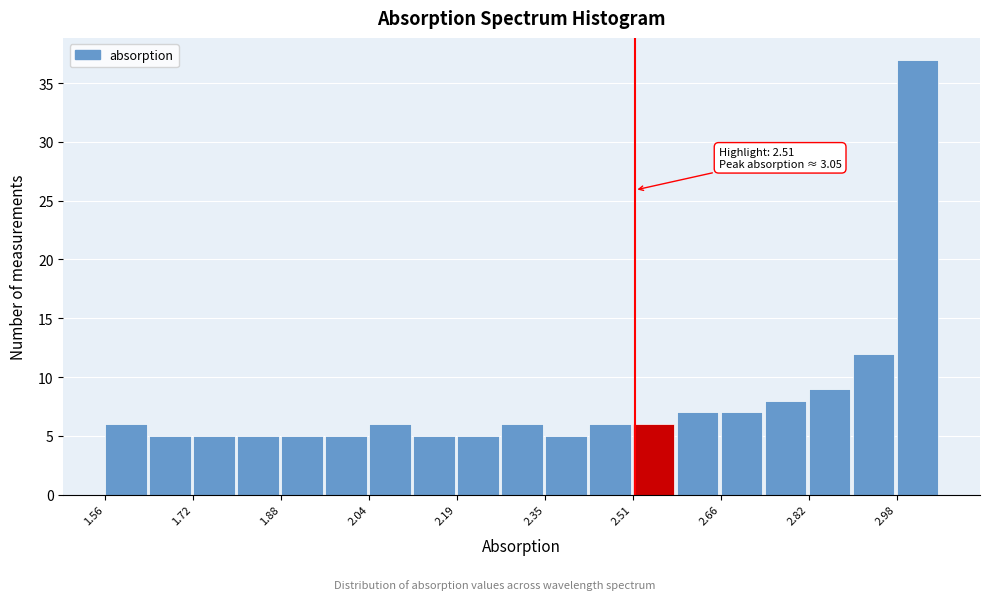

Around what value on the x-axis is the tallest bar? Give the approximate position of its centre, as read against the axis.

3.02